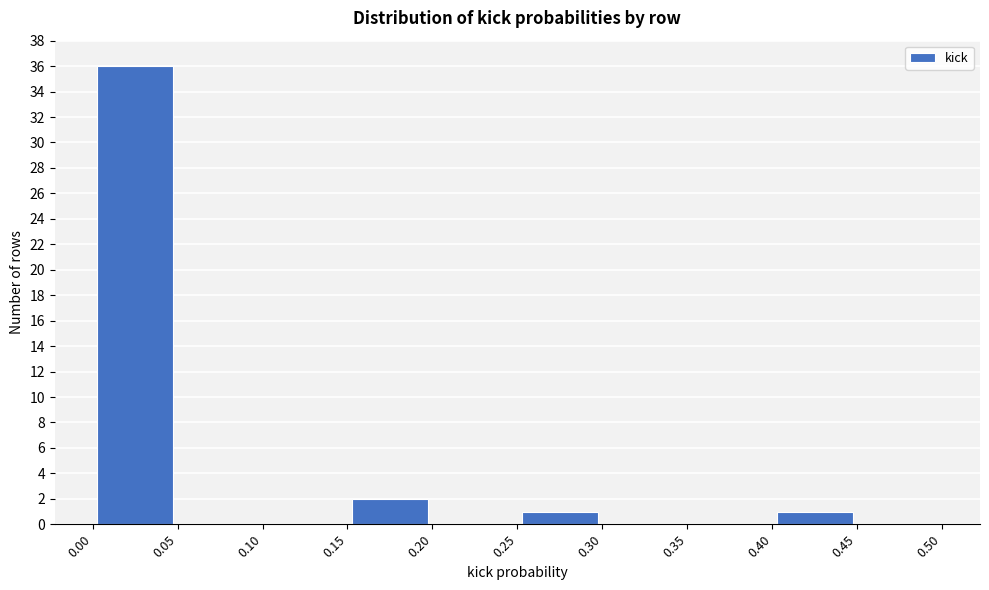

Reading left to right, list every bar in this chart as the range it spans on the x-axis followed by its height. The values are not printed on the chart, so give them approximately, as read against the axis.

0.00 to 0.05: 36
0.05 to 0.10: 0
0.10 to 0.15: 0
0.15 to 0.20: 2
0.20 to 0.25: 0
0.25 to 0.30: 1
0.30 to 0.35: 0
0.35 to 0.40: 0
0.40 to 0.45: 1
0.45 to 0.50: 0